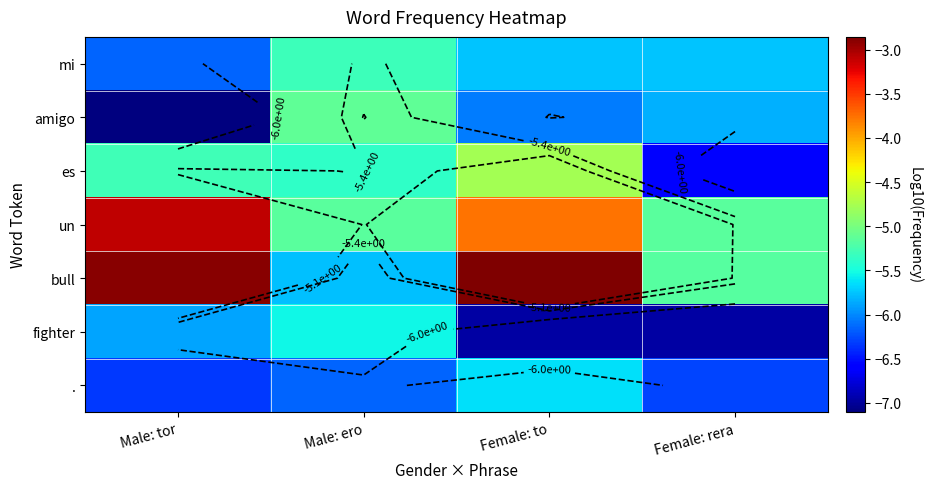

Is the value of es at Male: tor greater than the value of . at Female: to?

Yes